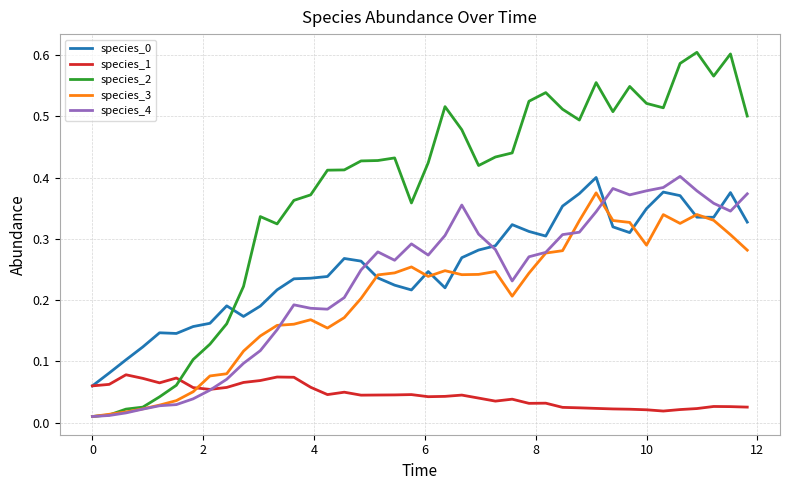

Which series has the largest total across all categories?

species_2